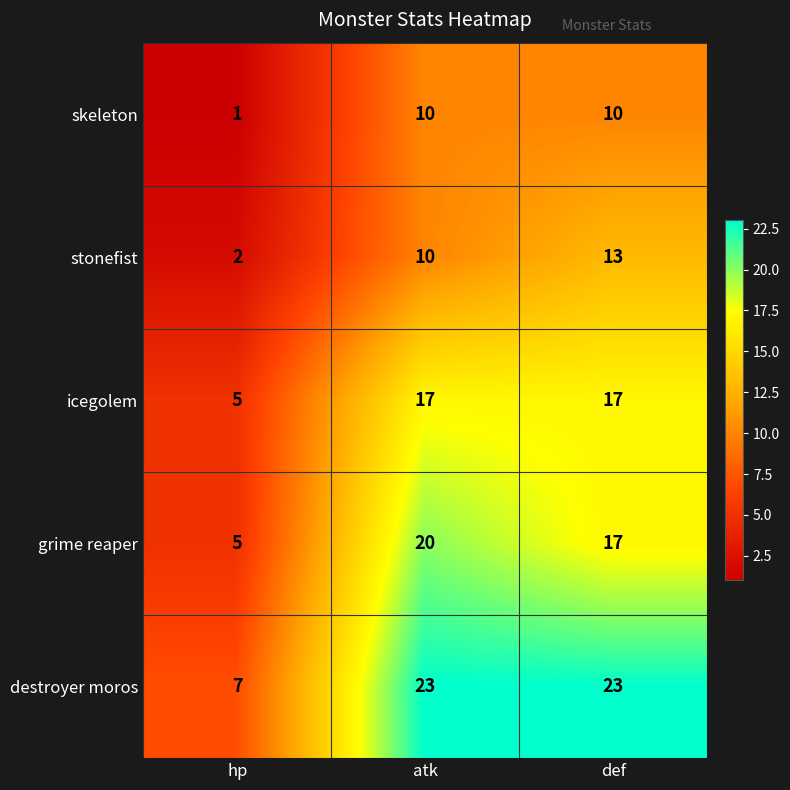

What is the average value of the stonefist series?

8